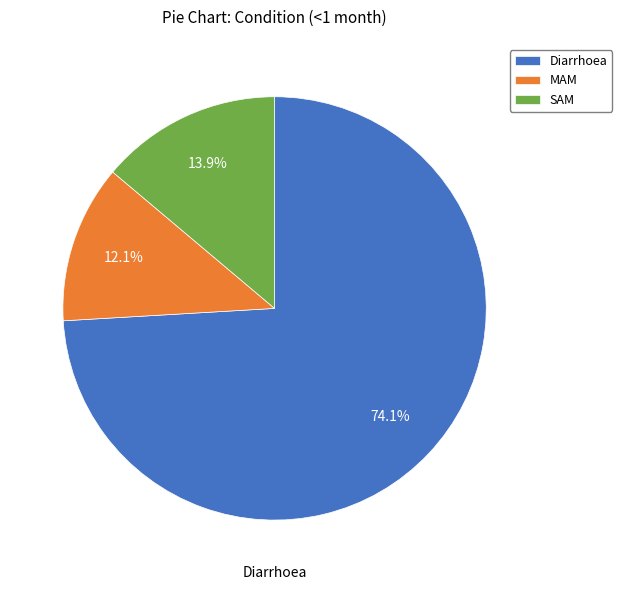

Which slice represents more than half of the pie?

Diarrhoea